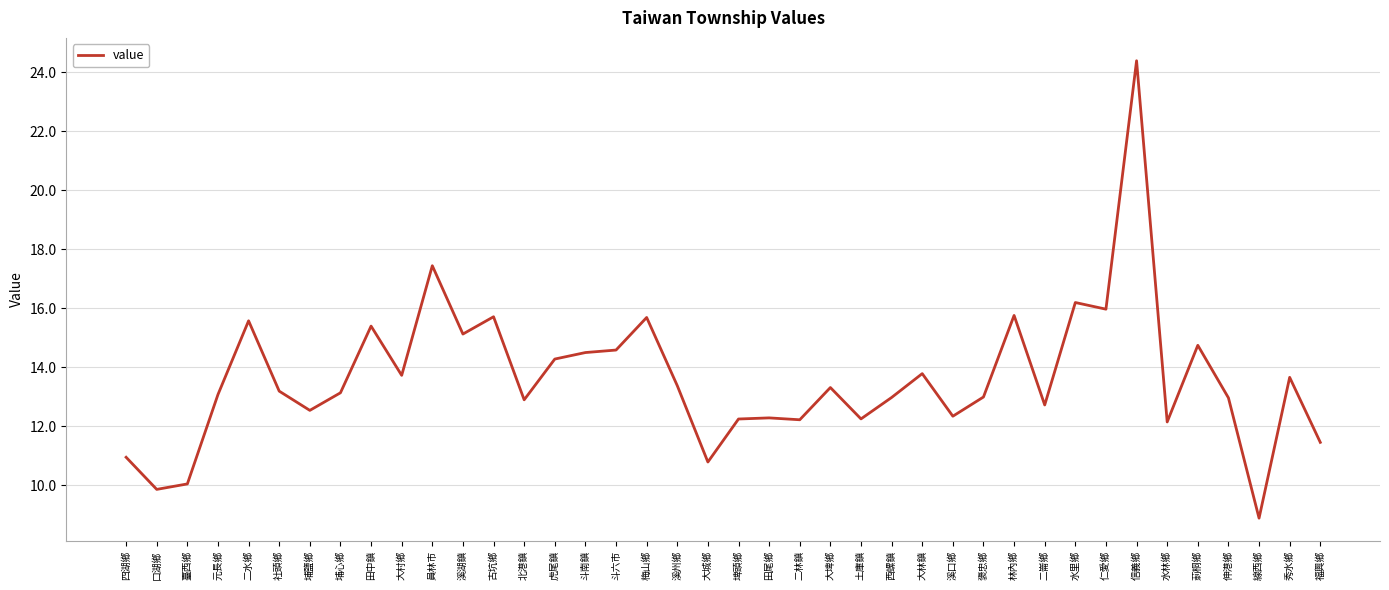

The value at 水林鄉 is 12.1. True or false?

True